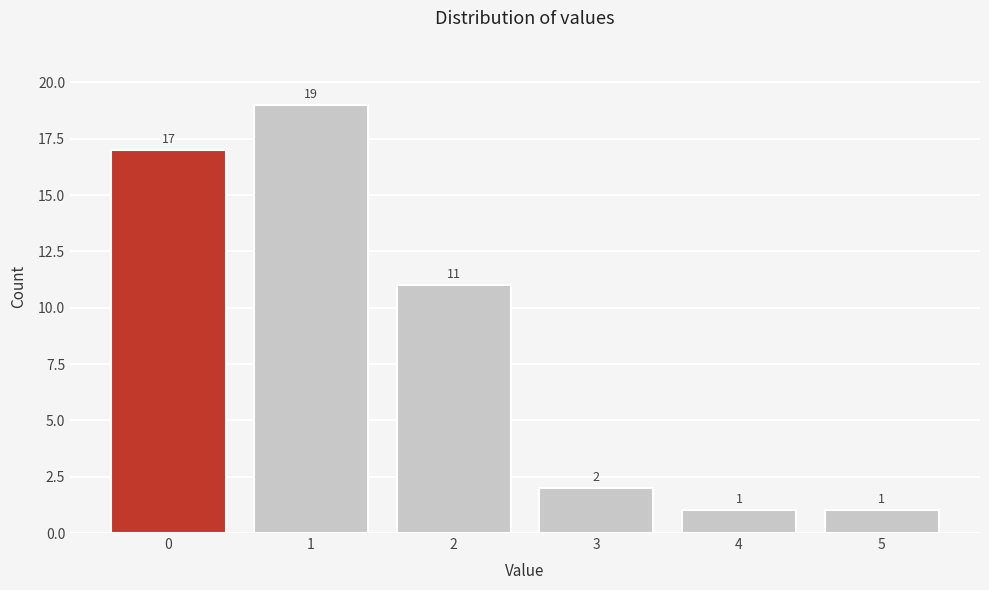

Reading right to left, transcribe all the data shown in this chart.

1	1	2	11	19	17